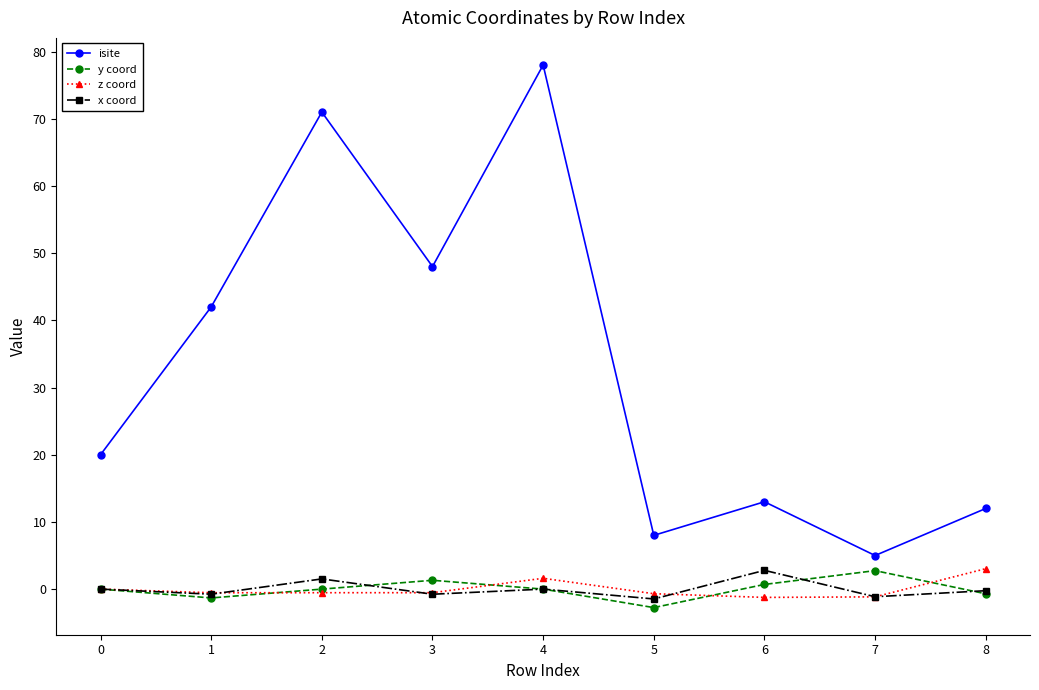

What is the sum of the y coord values at 2 and 8?

-0.7